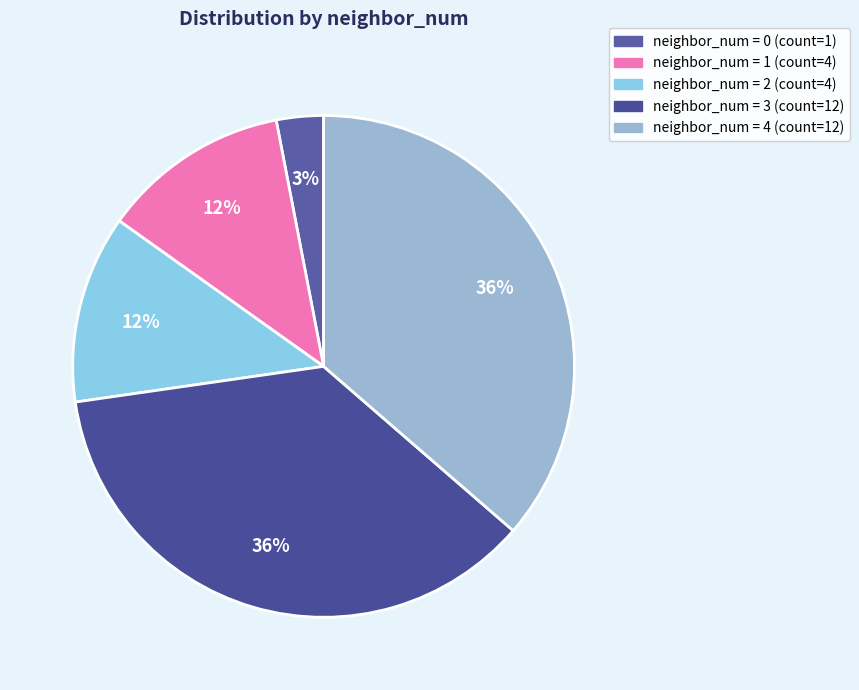

Count the number of slices in the pie.

5